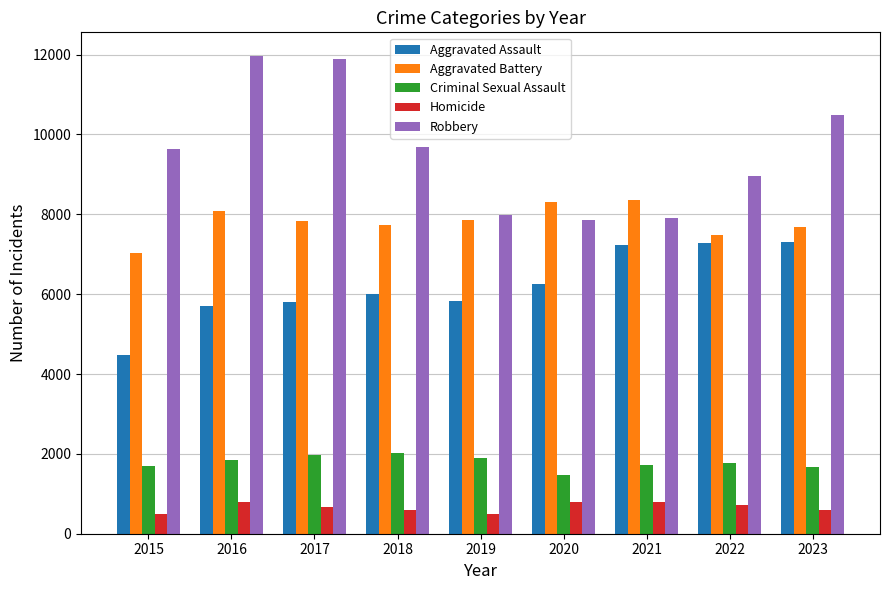

What is the greatest value displayed?

11960